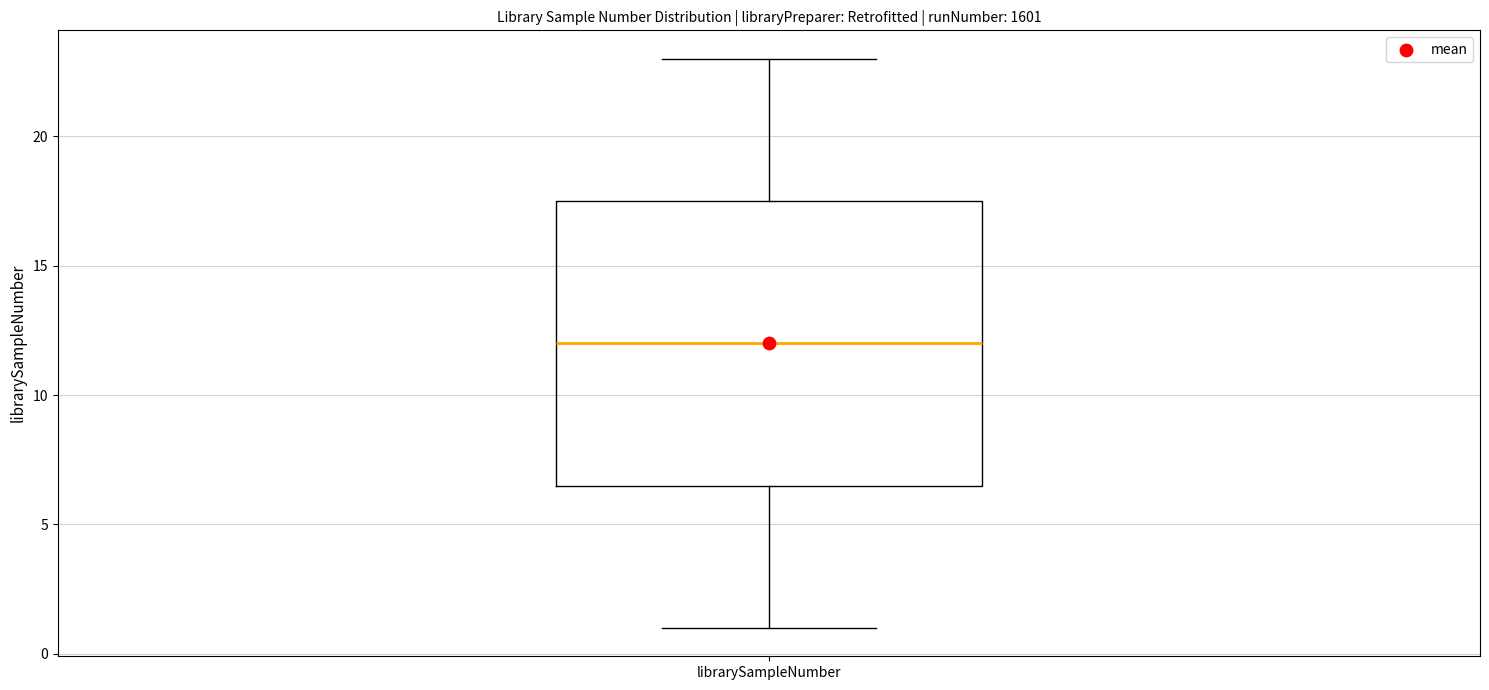

Where is the lower edge of the box for librarySampleNumber on the y-axis? The values are not printed on the chart, so give them approximately, as read against the axis.

6.5